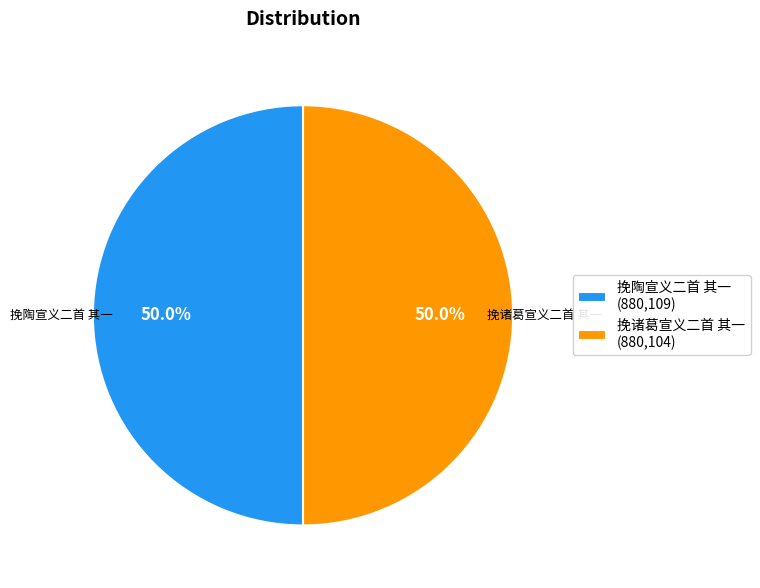

How much of the chart is everything except 挽诸葛宣义二首 其一 (880,104)?

50.0%